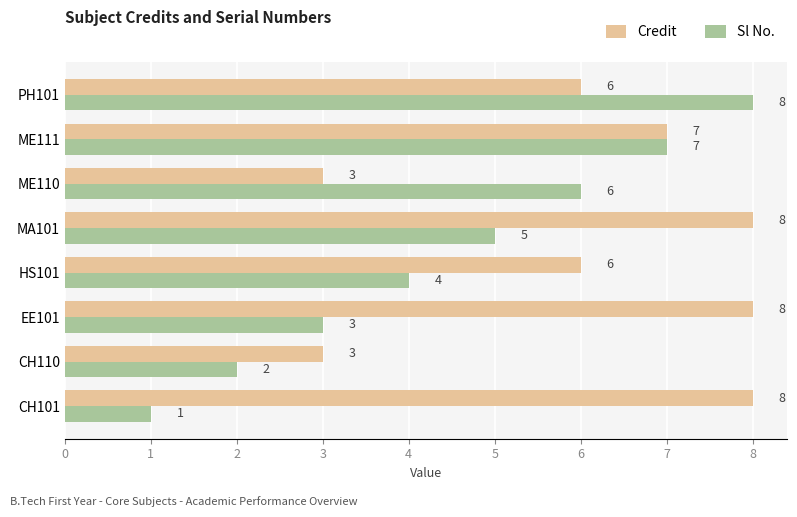

Is the value of Sl No. at HS101 greater than the value of Credit at CH110?

Yes